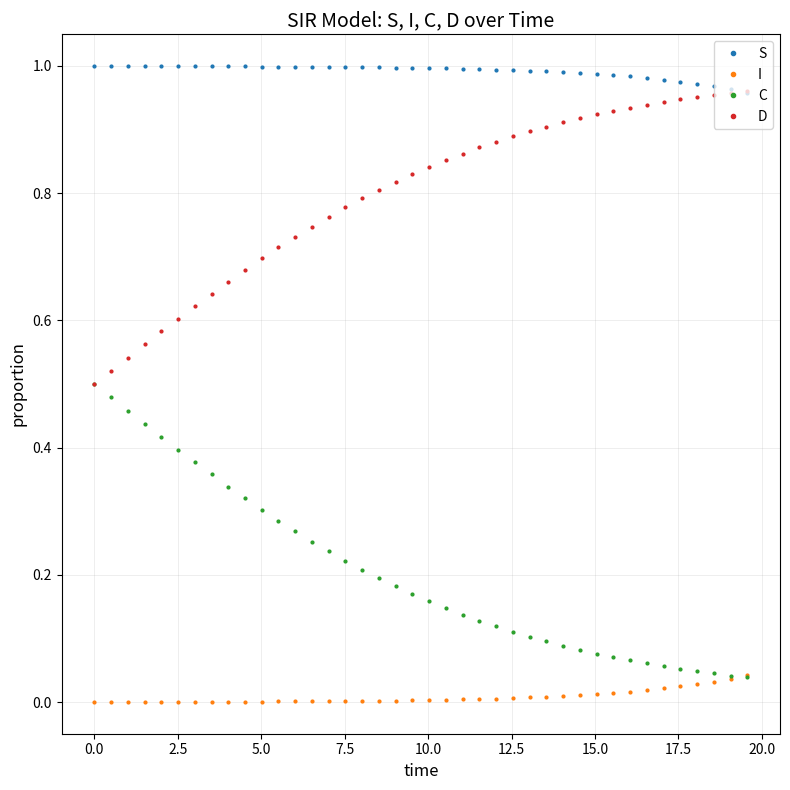

Rank the series by their average value, from lowest to highest.

I, C, D, S